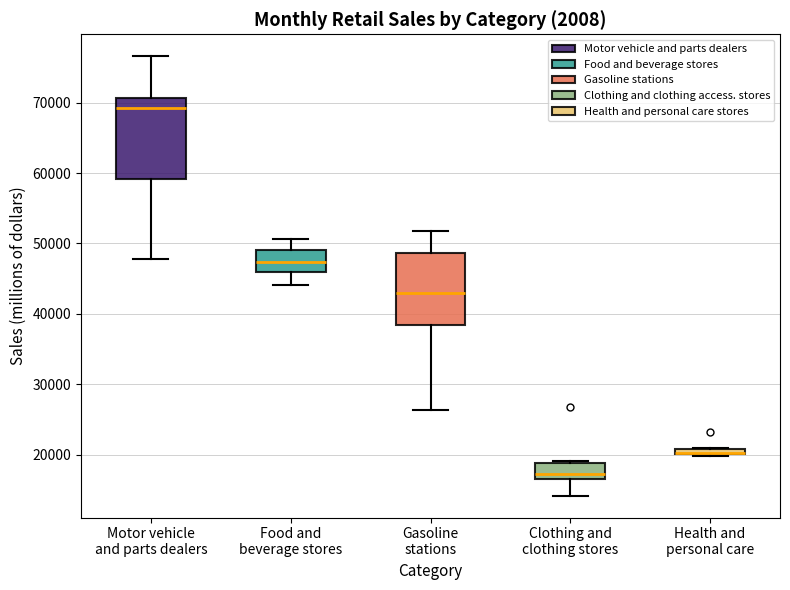

Where is the lower edge of the box for Motor vehicle and parts dealers on the y-axis? The values are not printed on the chart, so give them approximately, as read against the axis.

59000